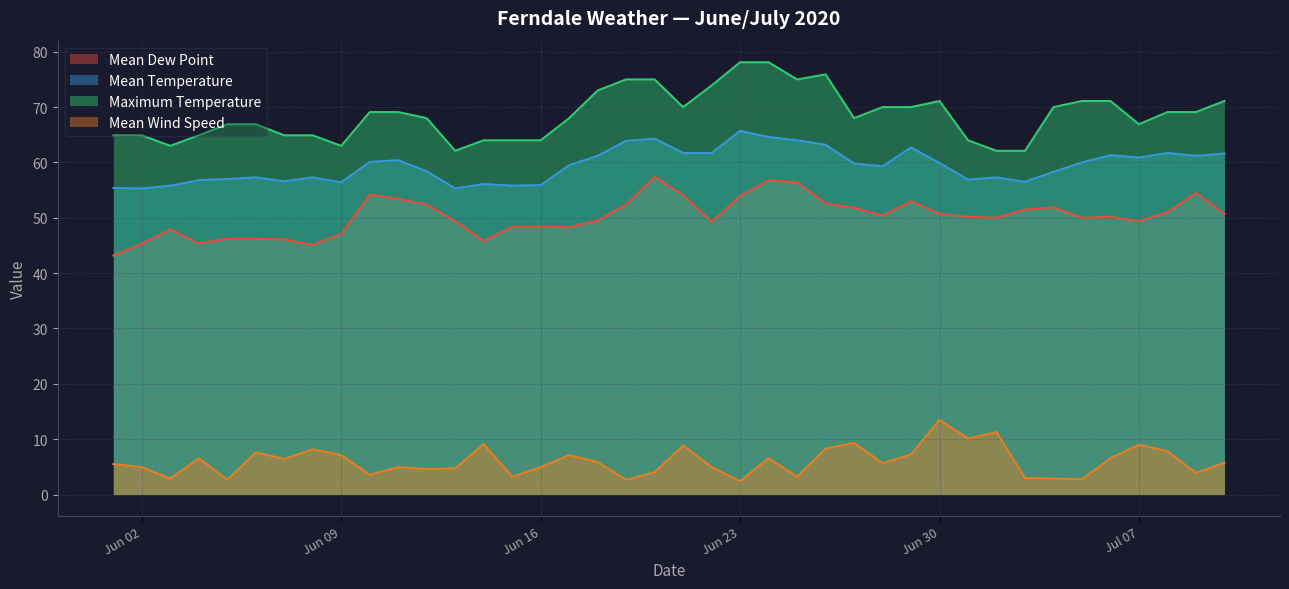

What is the minimum value for Mean Wind Speed?

2.4